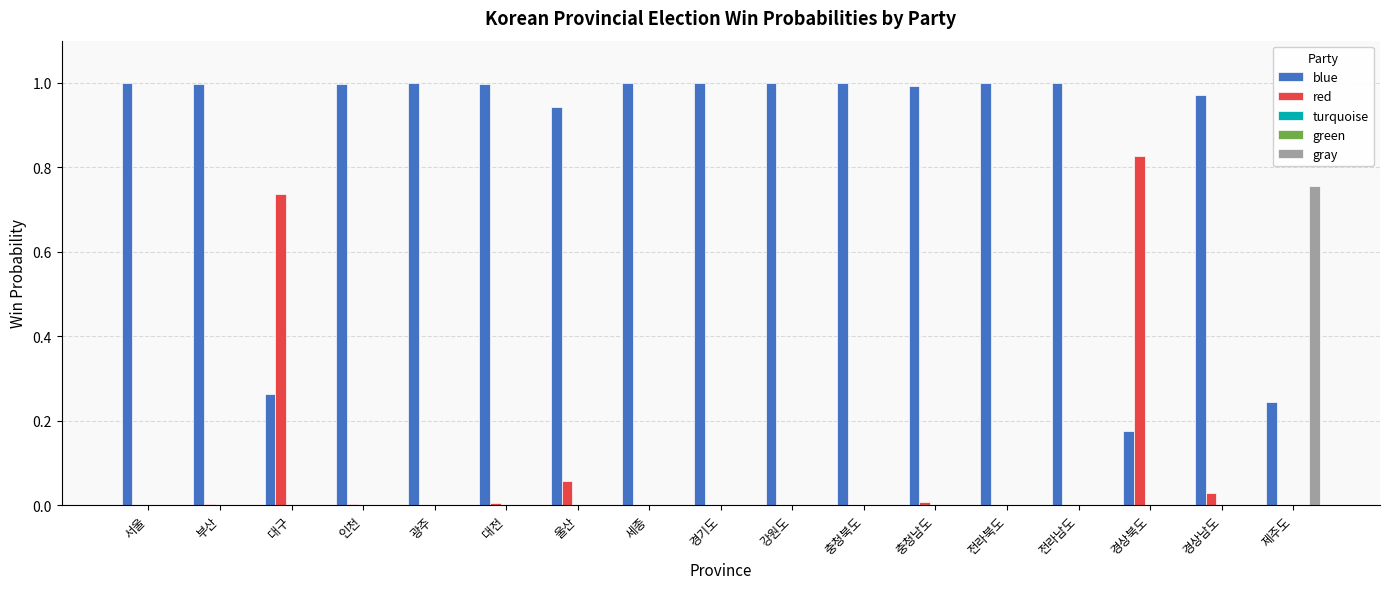

True or false: gray has a value of 0.0 at 경기도.

True